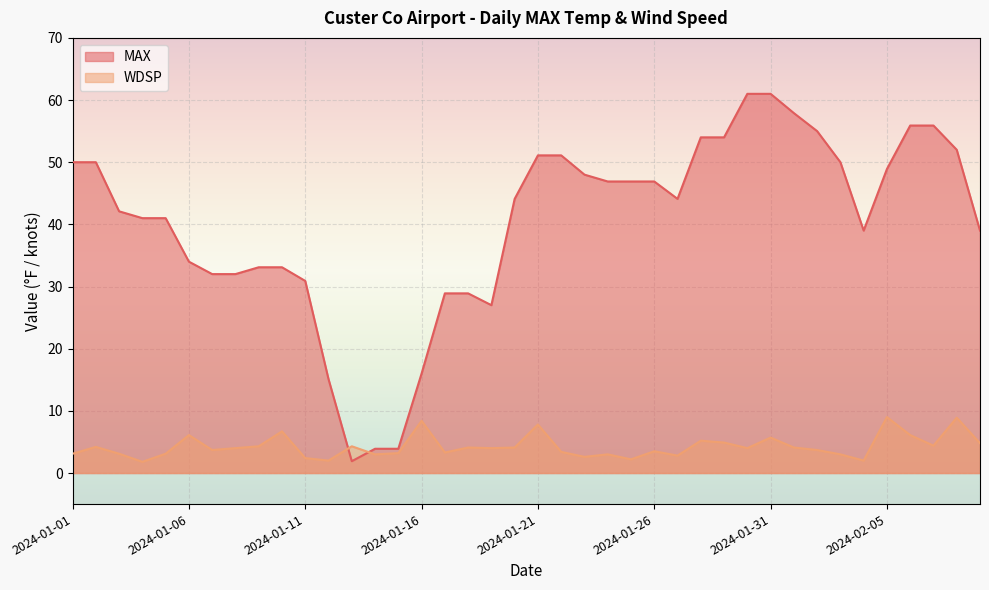

Reading left to right, transcribe all the data shown in this chart.

MAX: 2024-01-01=50.0	2024-01-02=50.0	2024-01-03=42.1	2024-01-04=41.0	2024-01-05=41.0	2024-01-06=34.0	2024-01-07=32.0	2024-01-08=32.0	2024-01-09=33.1	2024-01-10=33.1	2024-01-11=30.9	2024-01-12=15.1	2024-01-13=1.9	2024-01-14=3.9	2024-01-15=3.9	2024-01-16=16.0	2024-01-17=28.9	2024-01-18=28.9	2024-01-19=27.0	2024-01-20=44.1	2024-01-21=51.1	2024-01-22=51.1	2024-01-23=48.0	2024-01-24=46.9	2024-01-25=46.9	2024-01-26=46.9	2024-01-27=44.1	2024-01-28=54.0	2024-01-29=54.0	2024-01-30=61.0	2024-01-31=61.0	2024-02-01=57.9	2024-02-02=55.0	2024-02-03=50.0	2024-02-04=39.0	2024-02-05=48.9	2024-02-06=55.9	2024-02-07=55.9	2024-02-08=52.0	2024-02-09=39.0
WDSP: 2024-01-01=3.1	2024-01-02=4.2	2024-01-03=3.1	2024-01-04=1.8	2024-01-05=3.1	2024-01-06=6.1	2024-01-07=3.7	2024-01-08=4.0	2024-01-09=4.3	2024-01-10=6.7	2024-01-11=2.4	2024-01-12=2.0	2024-01-13=4.3	2024-01-14=3.0	2024-01-15=3.2	2024-01-16=8.4	2024-01-17=3.3	2024-01-18=4.1	2024-01-19=4.0	2024-01-20=4.1	2024-01-21=7.8	2024-01-22=3.4	2024-01-23=2.6	2024-01-24=3.0	2024-01-25=2.2	2024-01-26=3.5	2024-01-27=2.8	2024-01-28=5.2	2024-01-29=4.9	2024-01-30=4.0	2024-01-31=5.7	2024-02-01=4.1	2024-02-02=3.7	2024-02-03=3.0	2024-02-04=2.0	2024-02-05=9.0	2024-02-06=6.1	2024-02-07=4.4	2024-02-08=8.9	2024-02-09=4.8